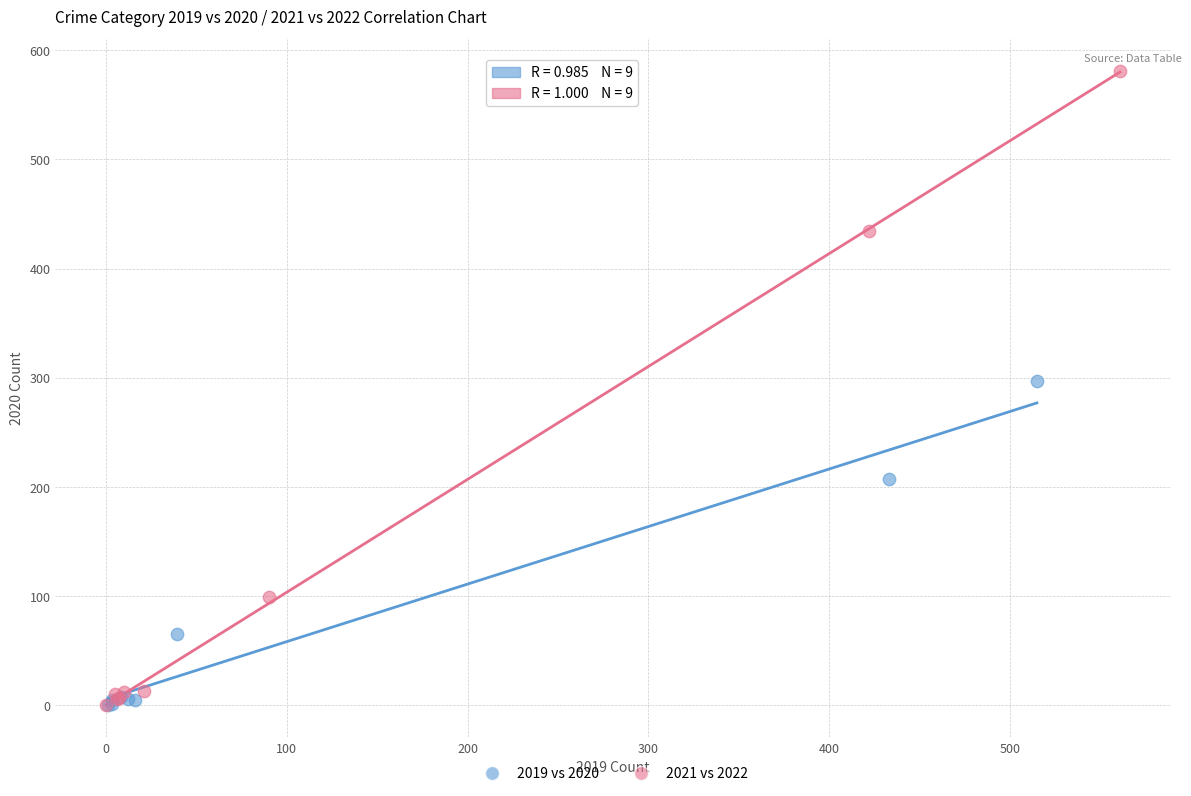

Which series contains the highest Y value?

2021 vs 2022